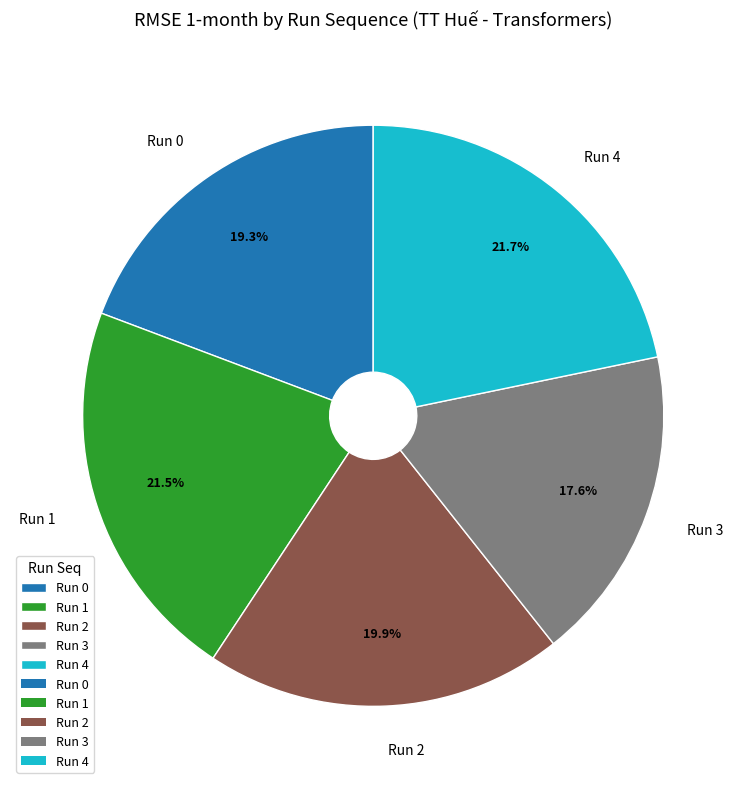

Is there any slice that represents more than half of the pie?

No